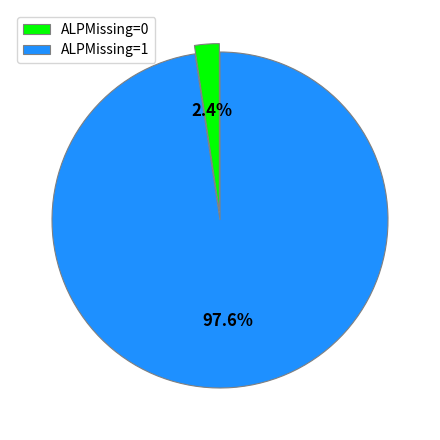

To the nearest percent, what is the average slice percentage?

50%